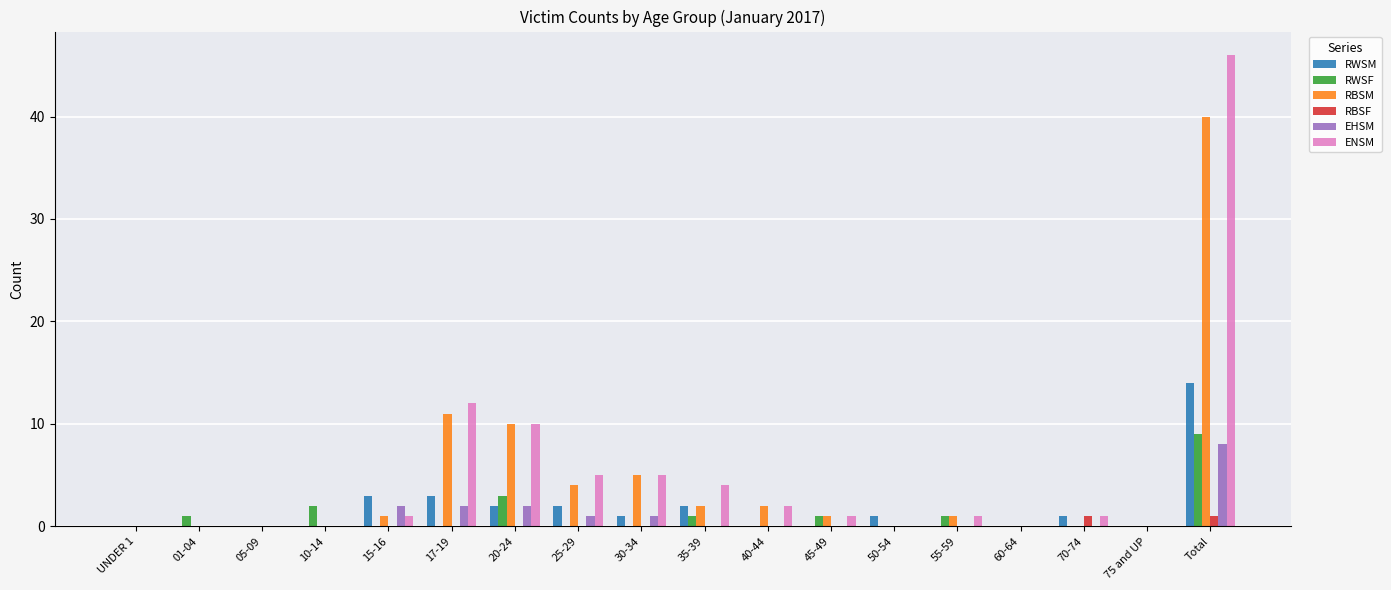

What is the sum of all RBSF values?

2